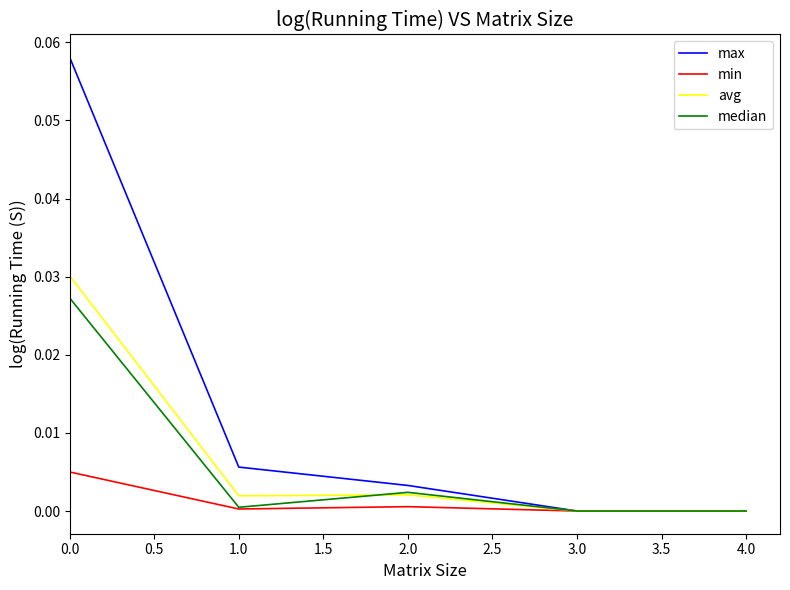

Rank the series by their maximum value, from highest to lowest.

max, avg, median, min